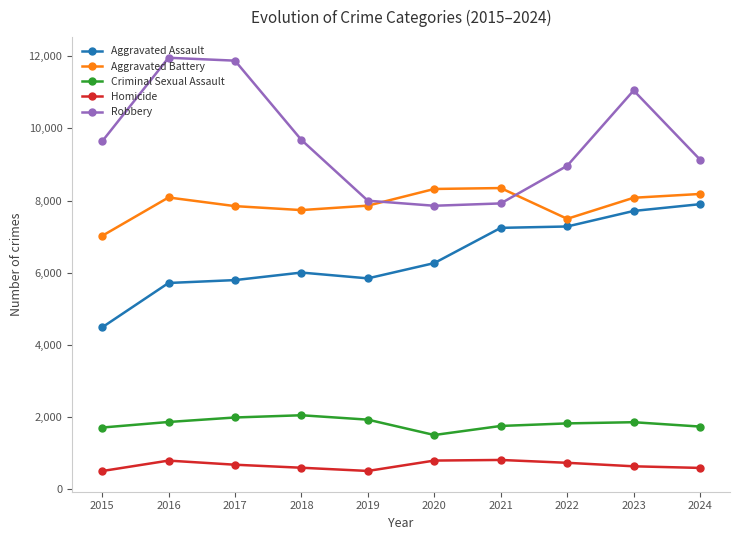

True or false: Homicide has more than 1 interior local peaks.

True